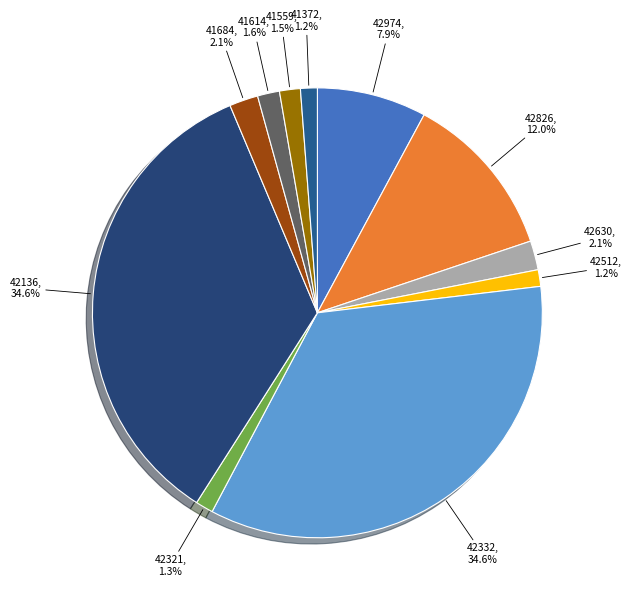

Combined, do 42826 and 42630 account for over 50%?

No